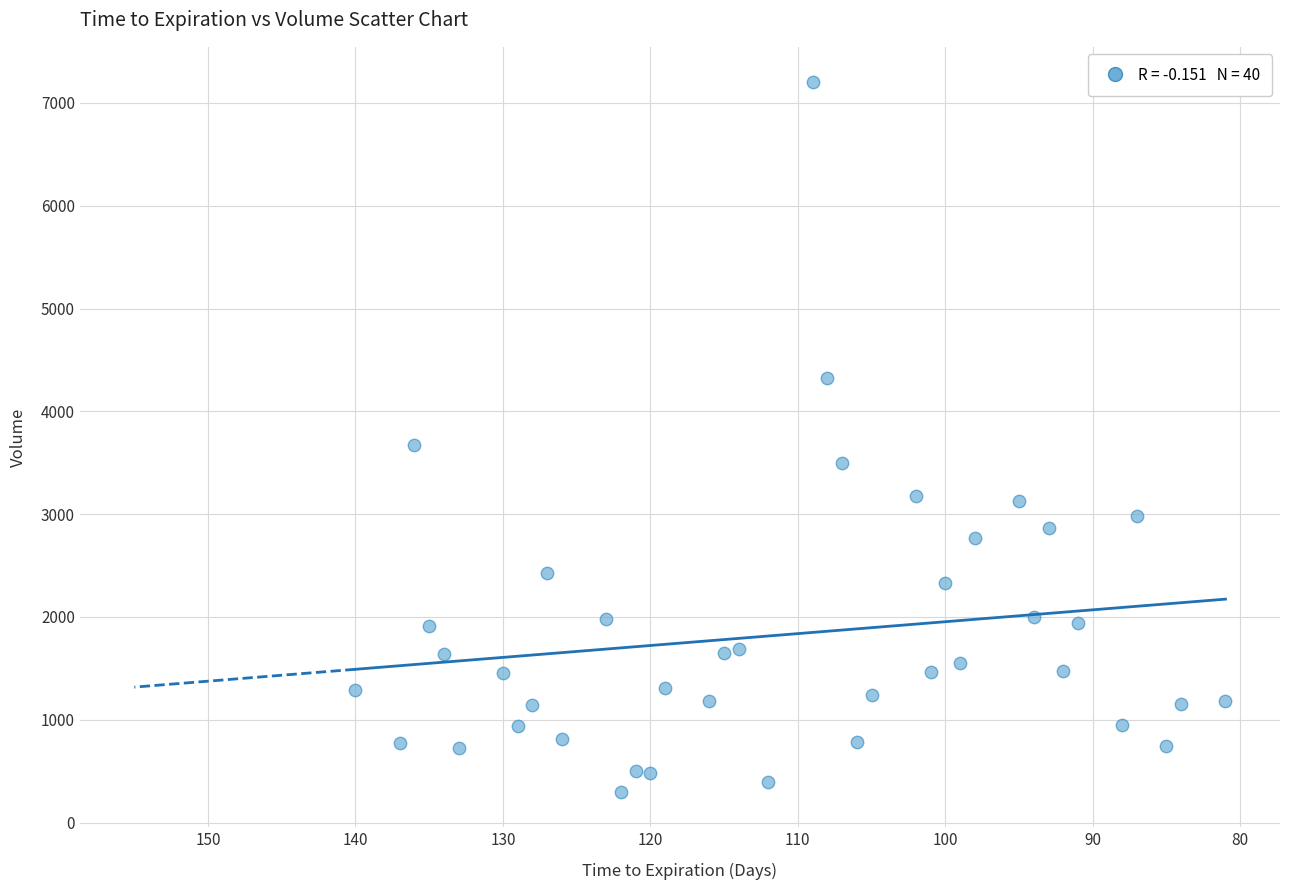

What Y value in the scatter plot is closest to 3751?

3670